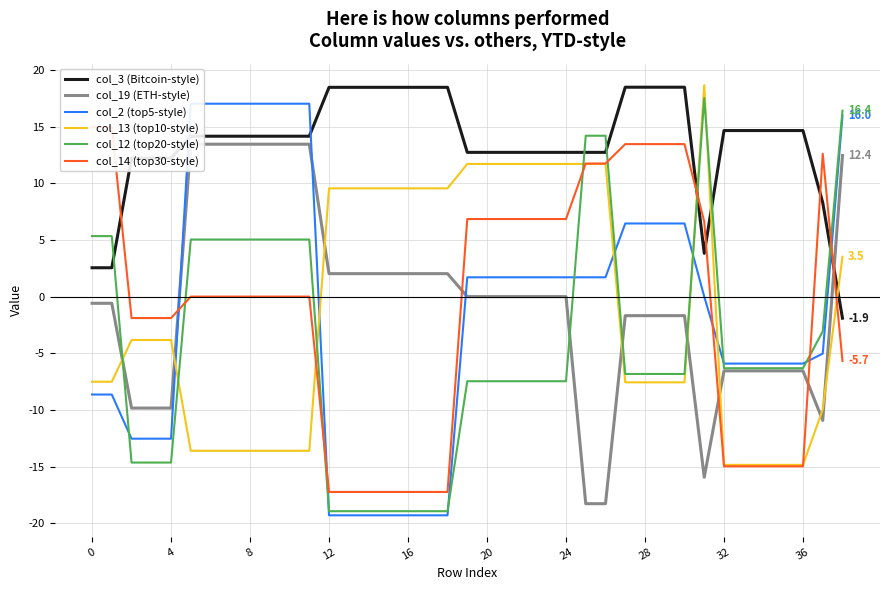

At which category does col_3 (Bitcoin-style) reach its first local valley?

31